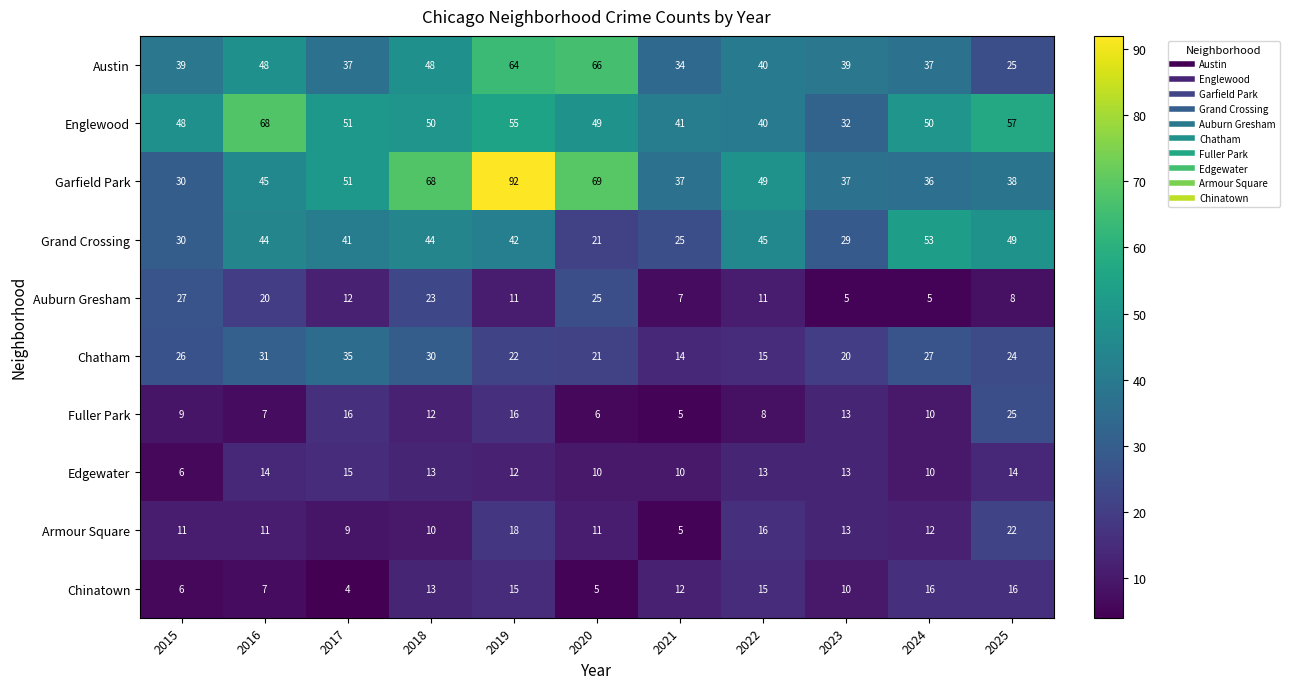

What is the difference between the maximum and minimum values in the Austin series?

41